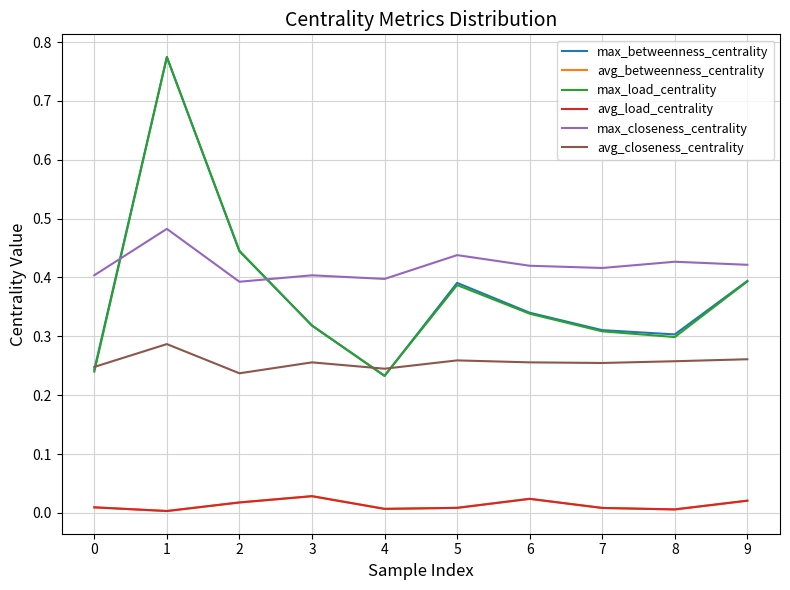

How many intersections are there between max_closeness_centrality and max_load_centrality?

2